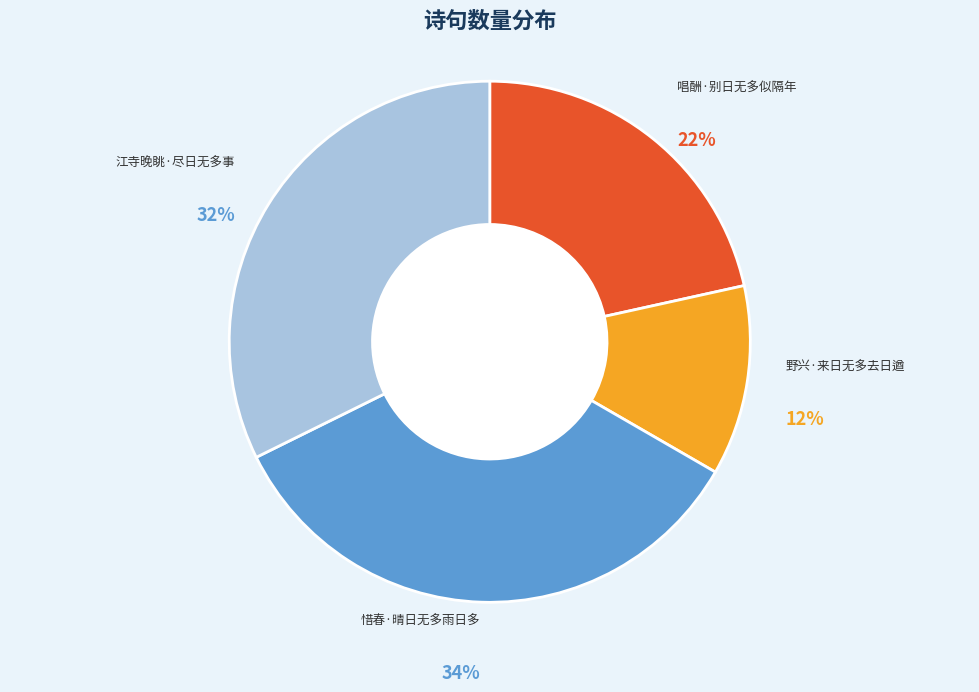

Which slice is the smallest?

野兴·来日无多去日遒